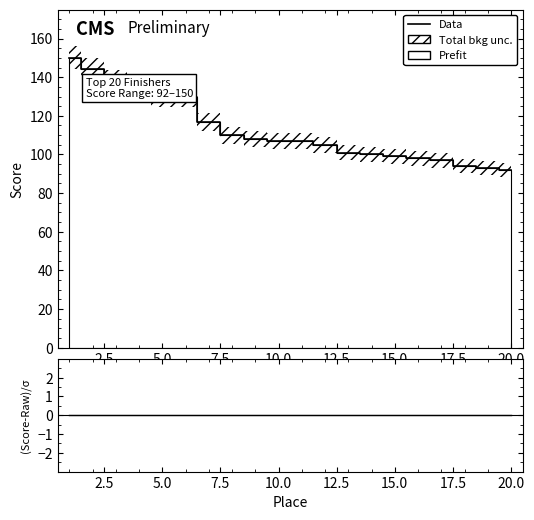

Reading right to left, what are all the values shown in this chart?

Data: 92	93	94	97	98	99	100	101	105	107	107	108	110	117	130	130	136	138	144	150
(Score-Raw)/σ: 0	0	0	0	0	0	0	0	0	0	0	0	0	0	0	0	0	0	0	0